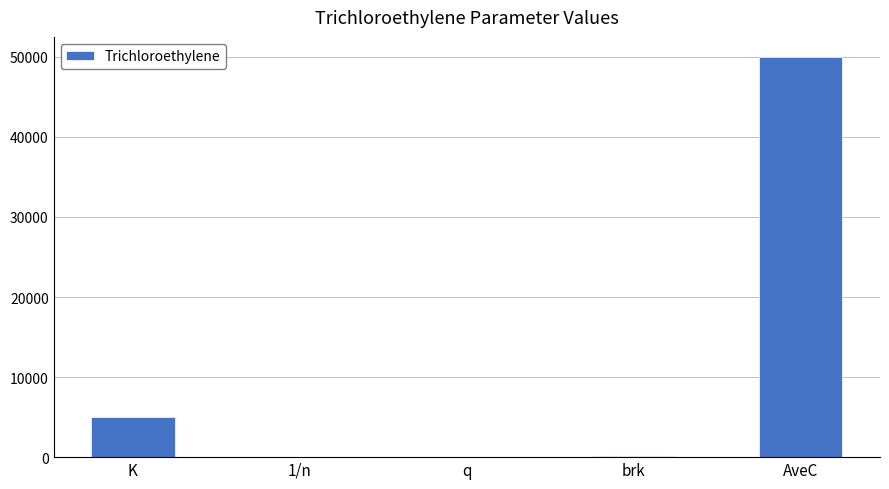

At which category does the chart reach its peak across all series?

AveC